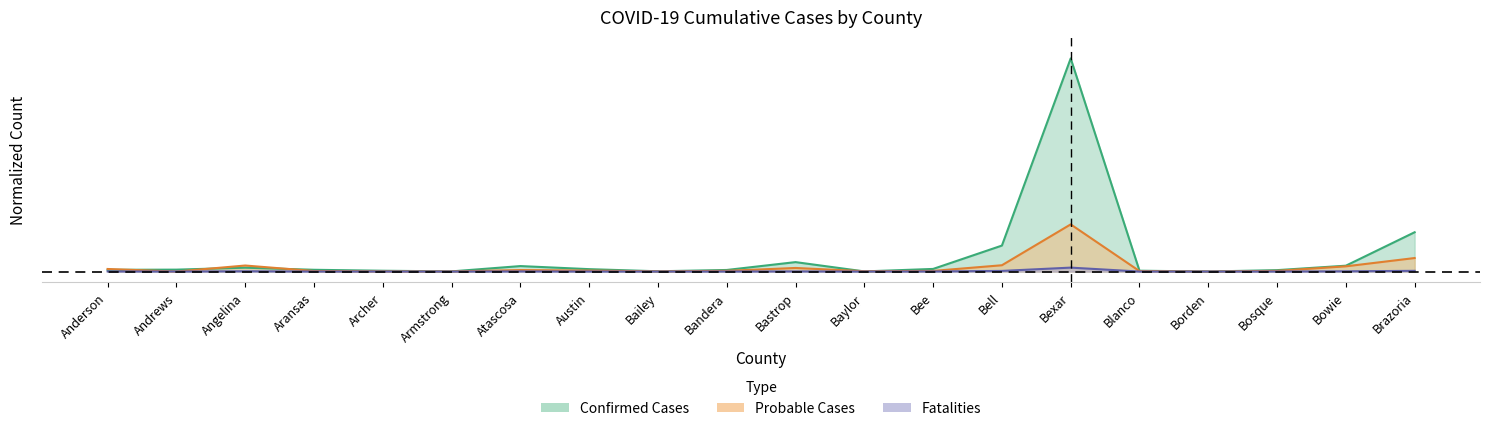

Rank the series by their maximum value, from lowest to highest.

fatalities, probable, confirmed